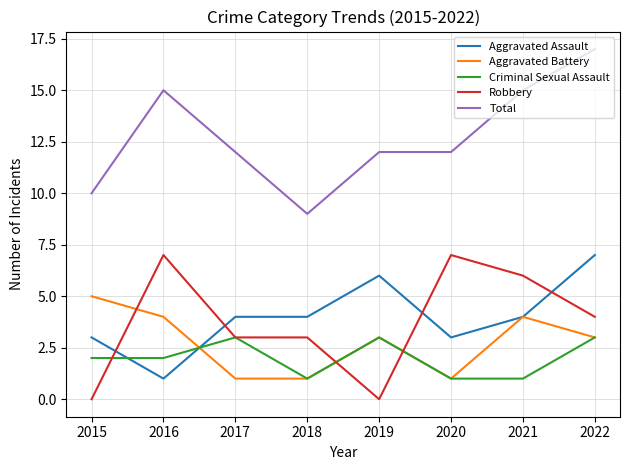

At which category does Aggravated Assault reach its first local valley?

2016